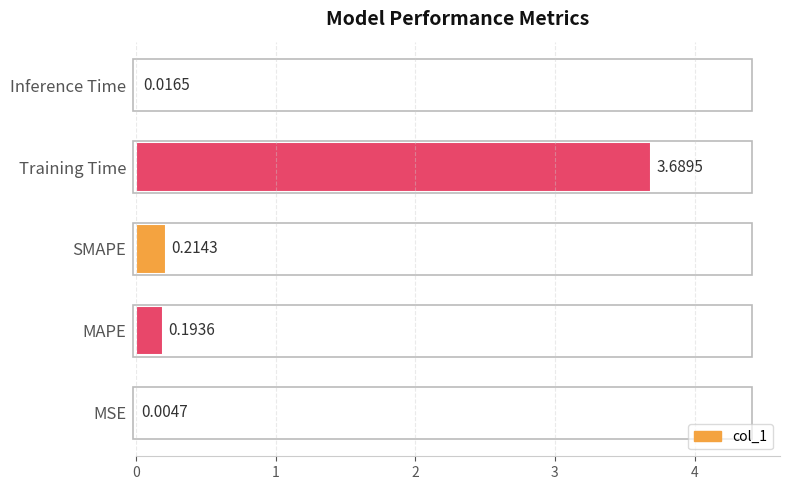

Between Training Time and MSE, which is larger?

Training Time